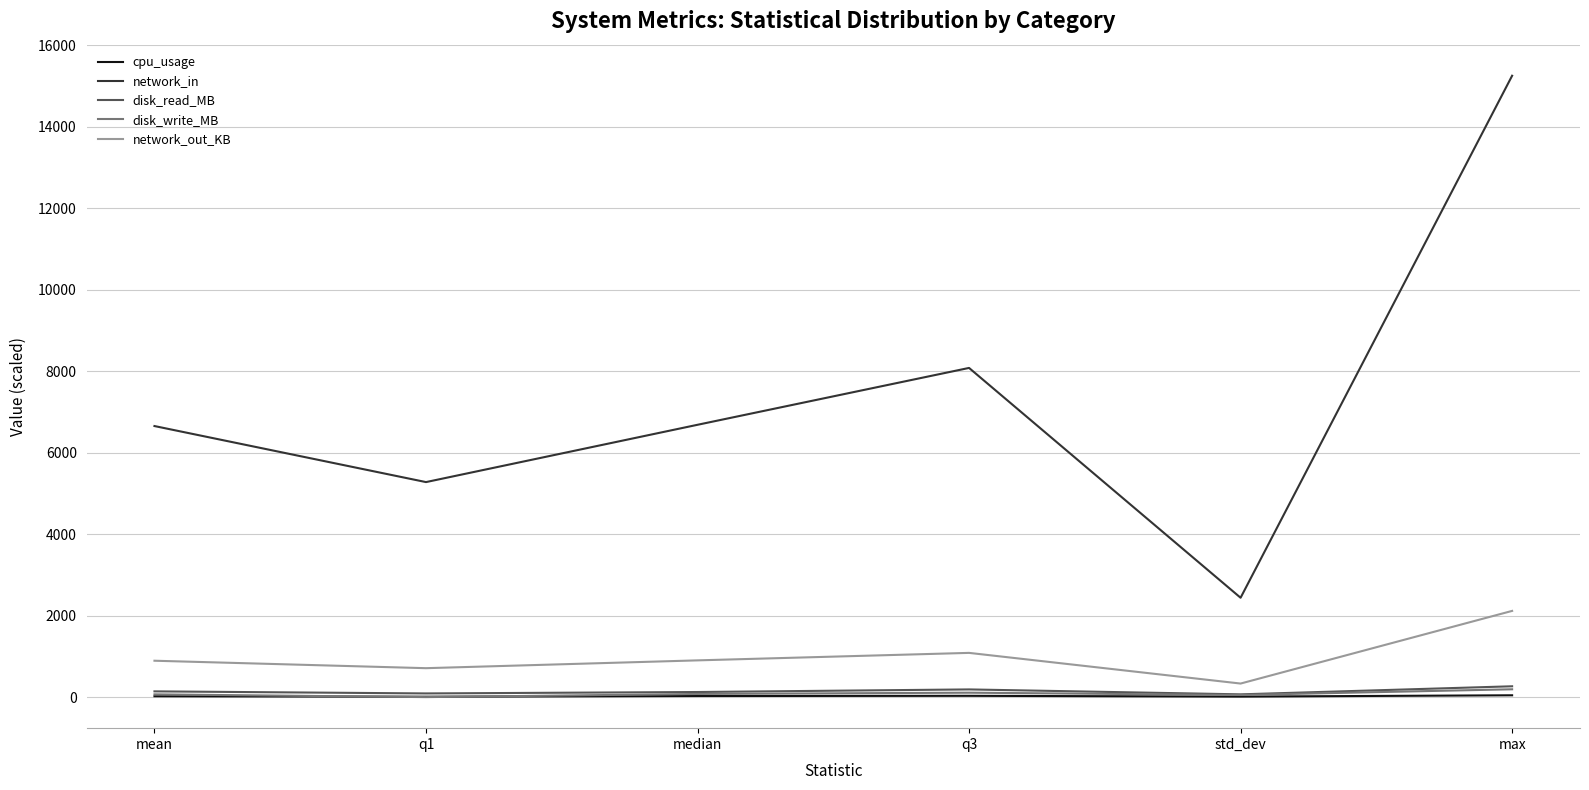

What is the difference between the maximum and minimum values in the network_out_KB series?

1783.6